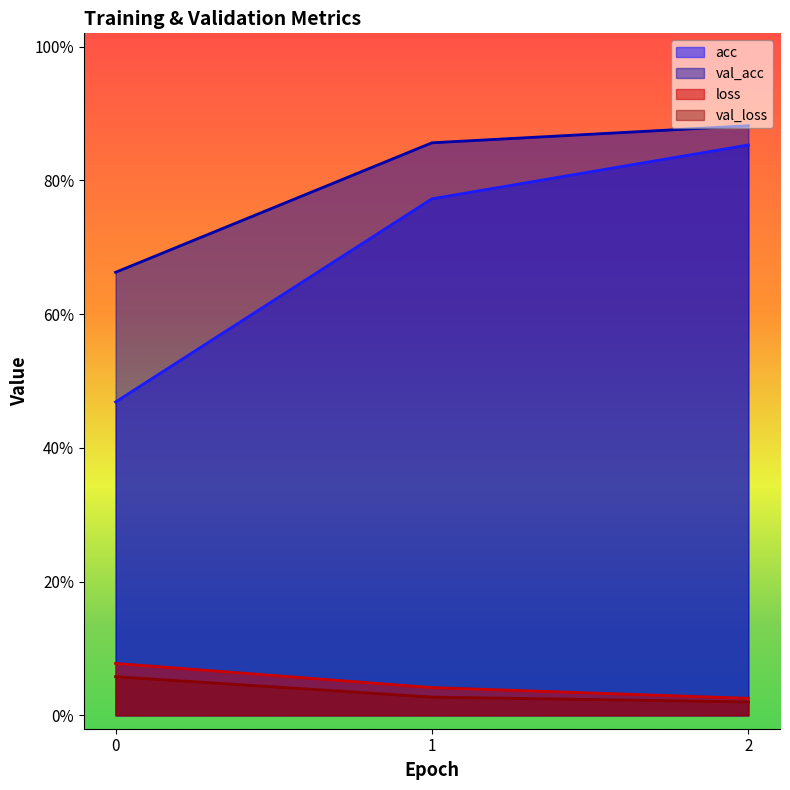

Which series changed the most between 0 and 1?

acc